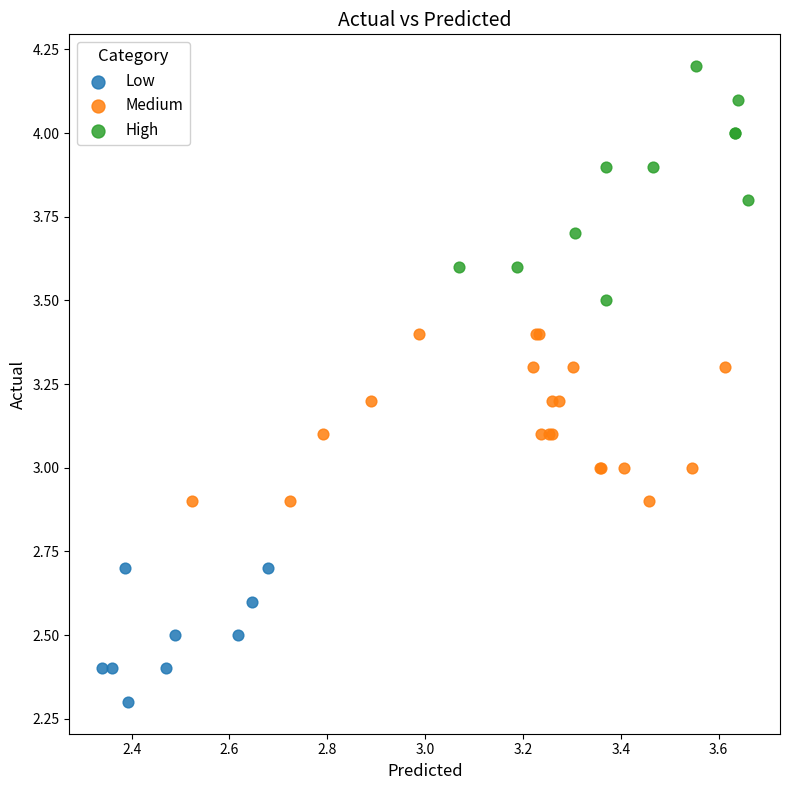

Which series reaches the maximum Y coordinate?

High